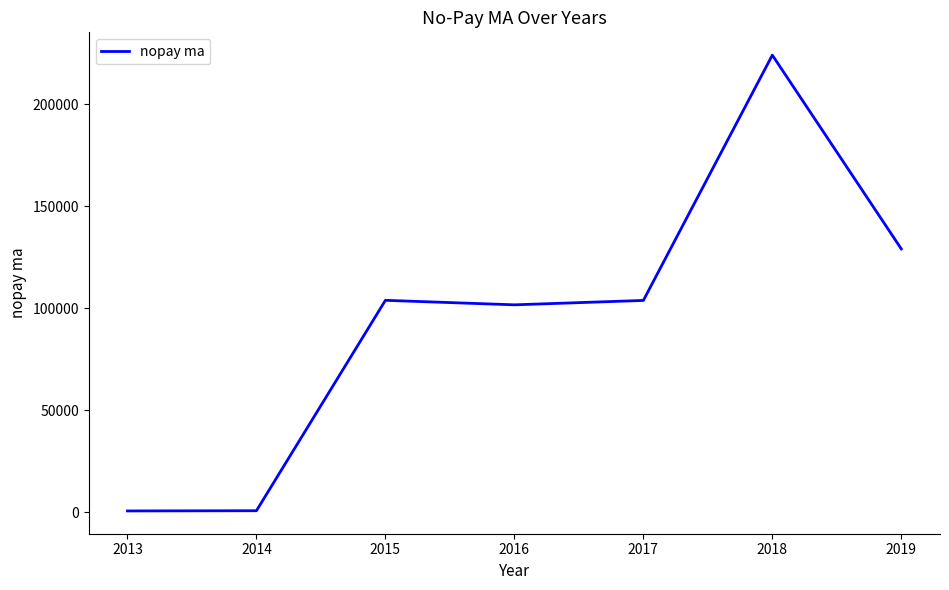

Does the chart have visible grid lines?

No